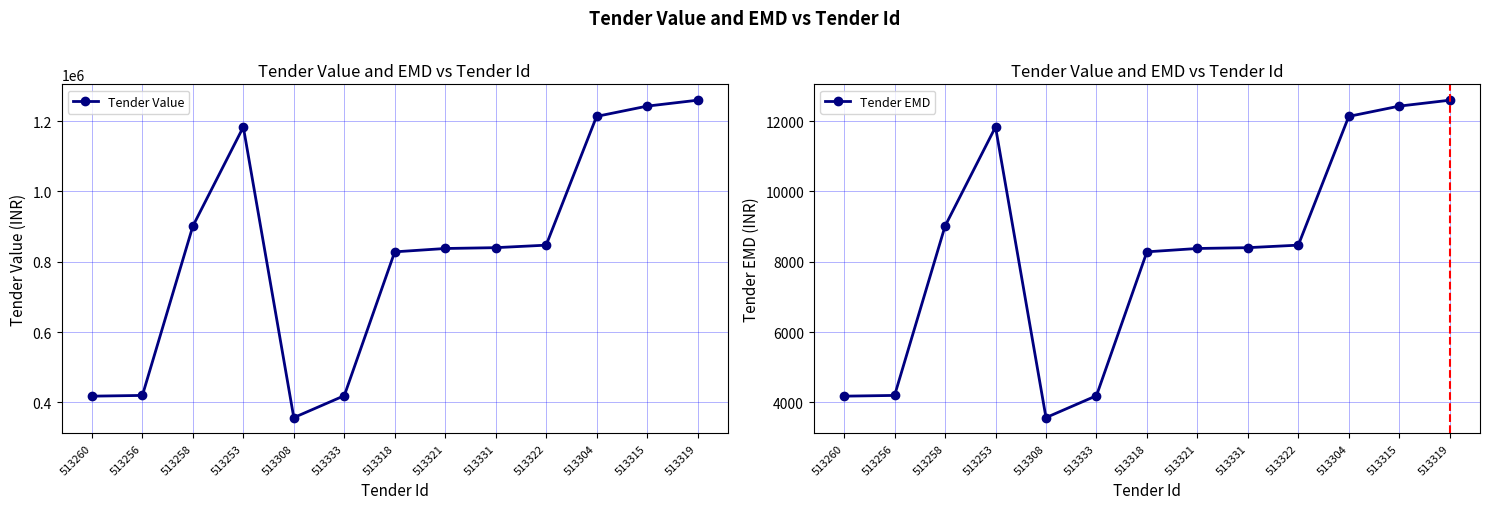

At which category does the chart reach its peak across all series?

513319